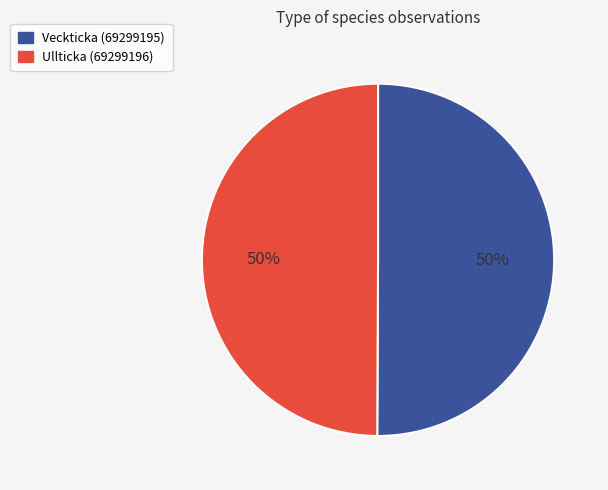

The Veckticka (69299195) slice represents 58% of the pie. True or false?

False